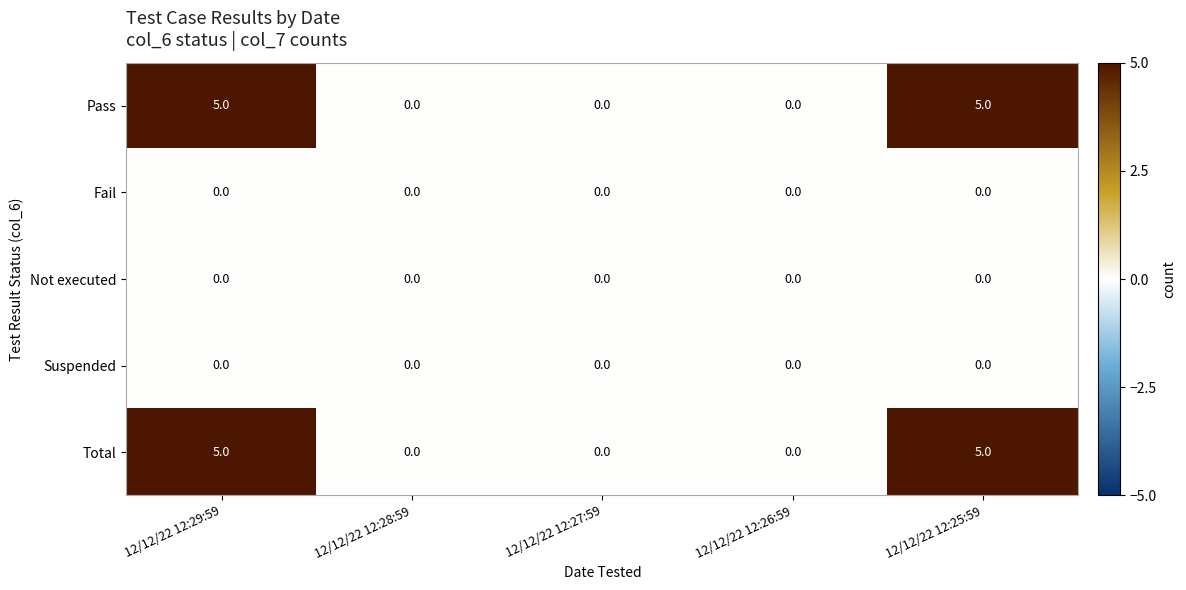

True or false: Pass has a value of 0 at 12/12/22 12:28:59.

True